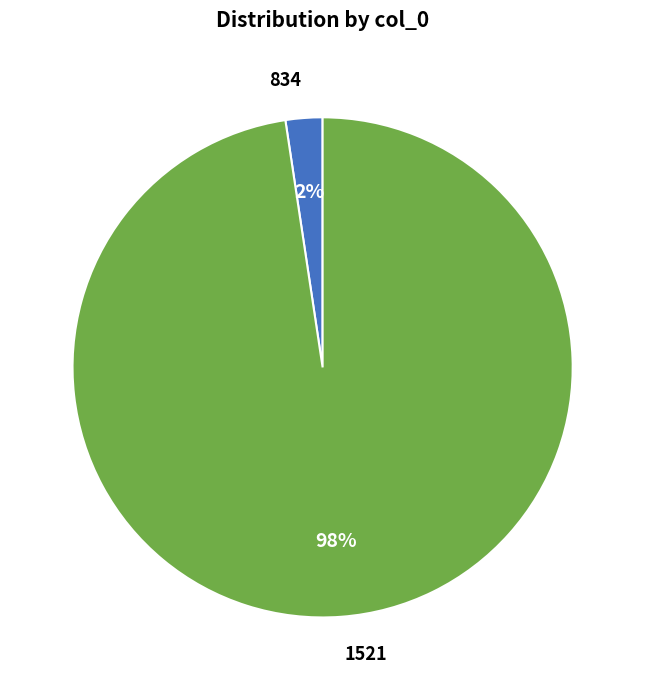

Combined, do 1521 and 834 account for over 50%?

Yes